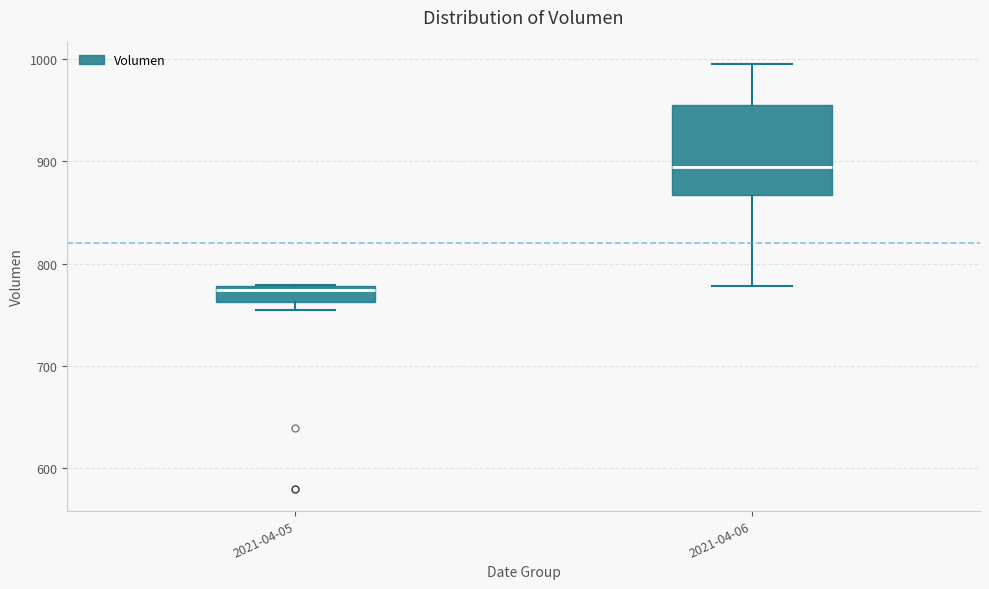

Which box is the tallest, from its lower edge to its upper edge?

2021-04-06